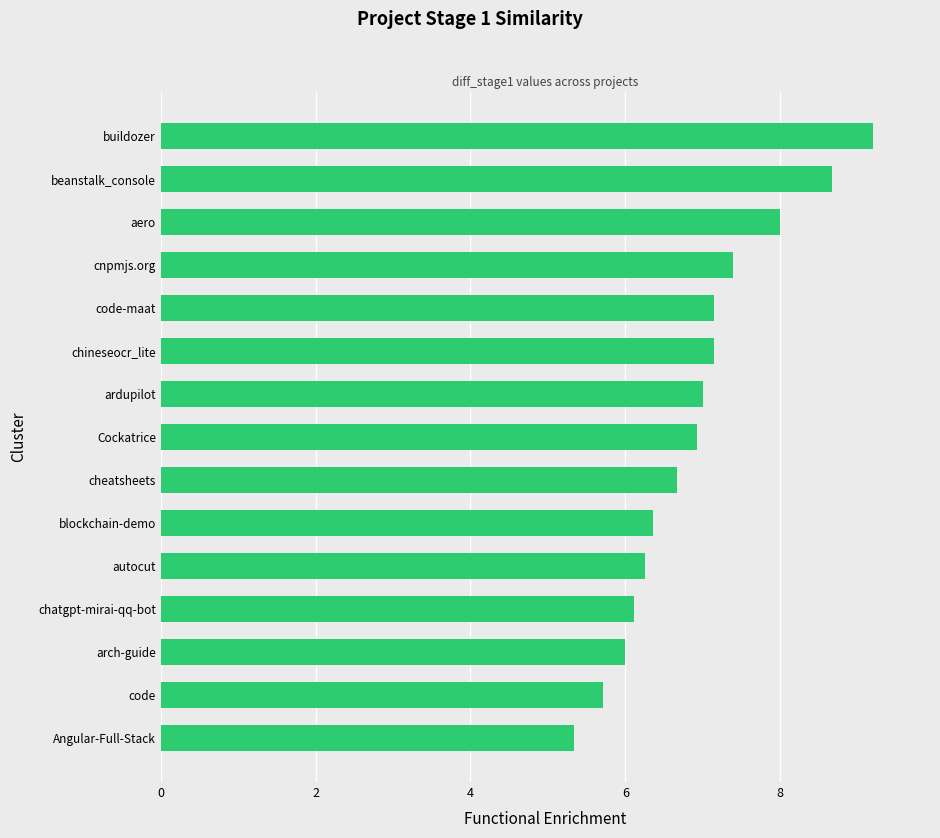

Which label corresponds to the largest value in the chart?

buildozer